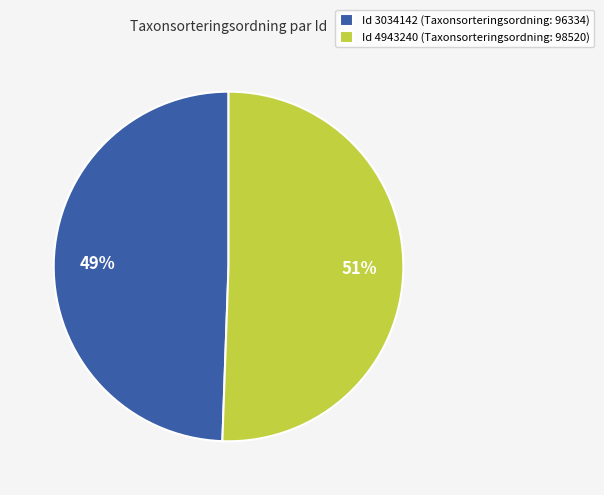

To the nearest percent, what is the average slice percentage?

50%